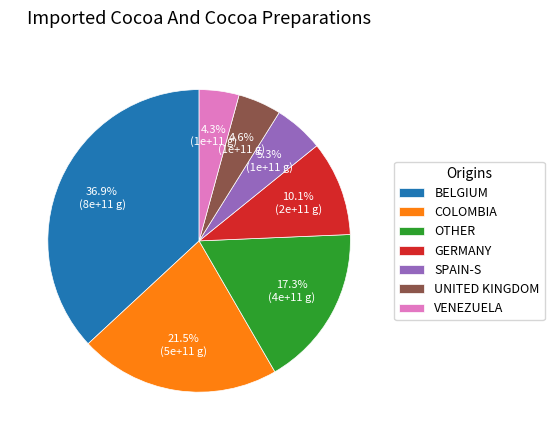

What portion of the pie excludes UNITED KINGDOM?

95.4%